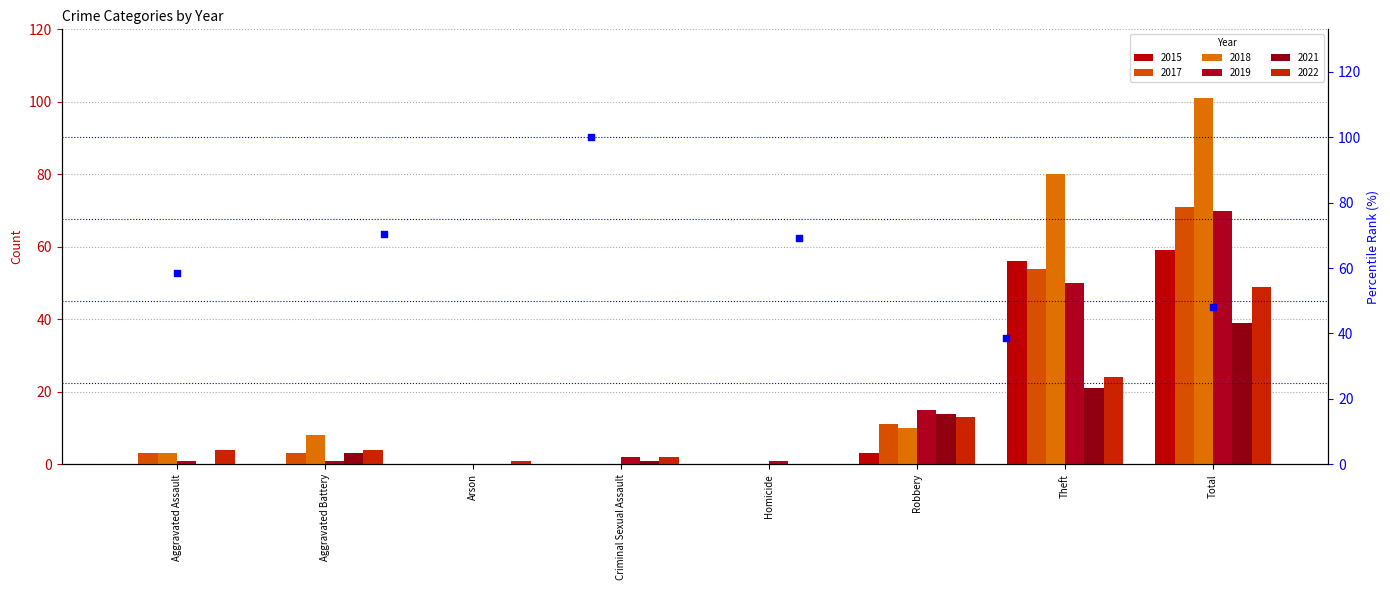

What is the change in value from Aggravated Battery to Homicide?

-31.7